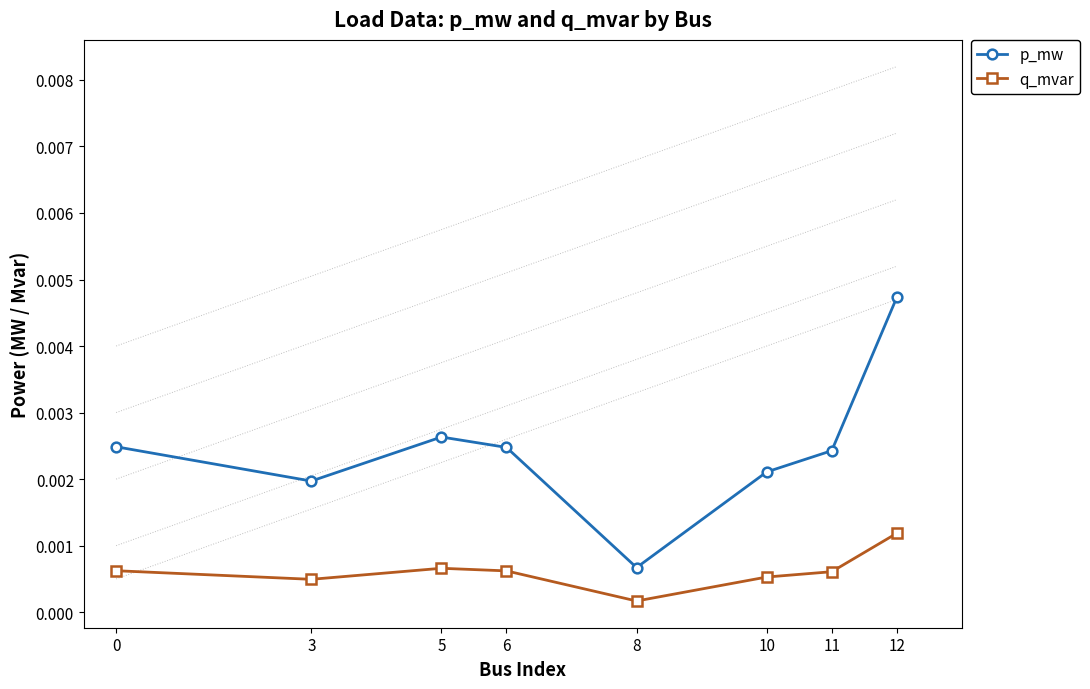

List the series in order of their peak value, highest first.

p_mw, q_mvar